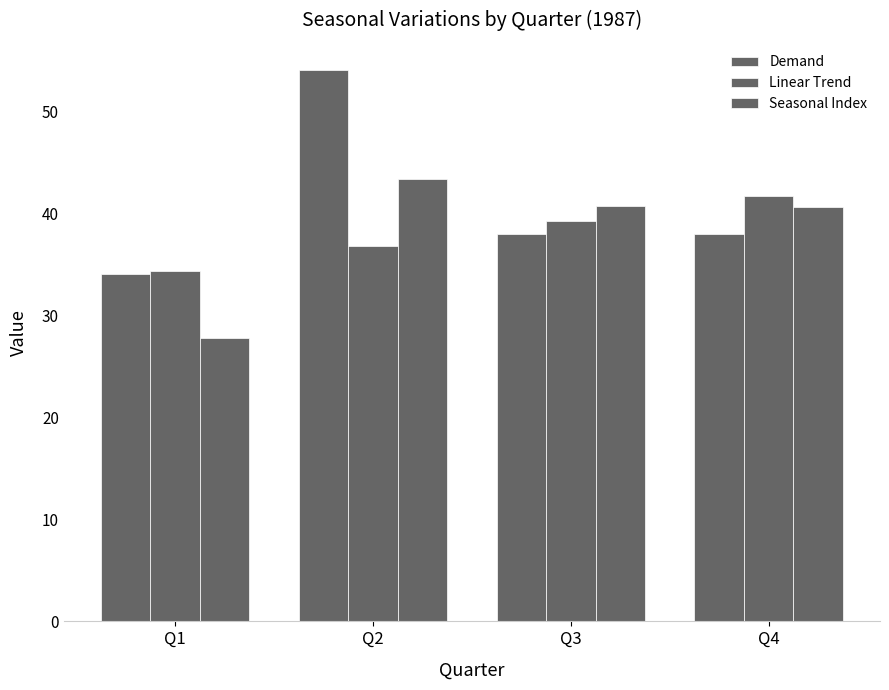

Which series changed the most between Q3 and Q4?

Linear Trend